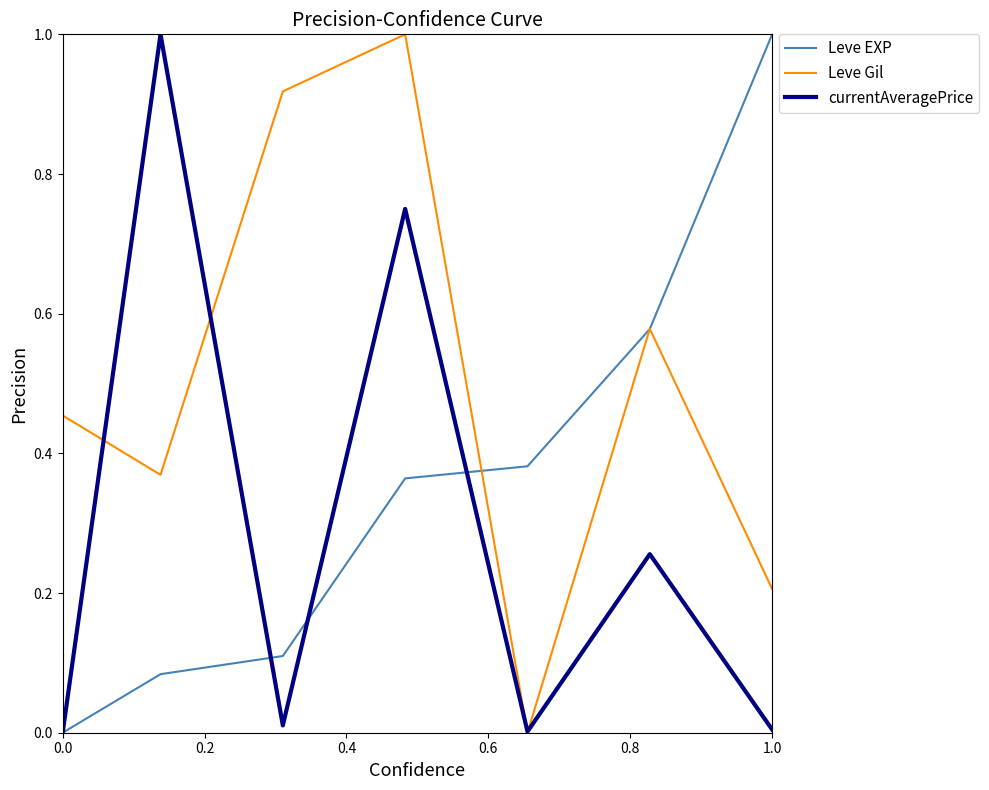

What is the maximum value for currentAveragePrice?

1.0